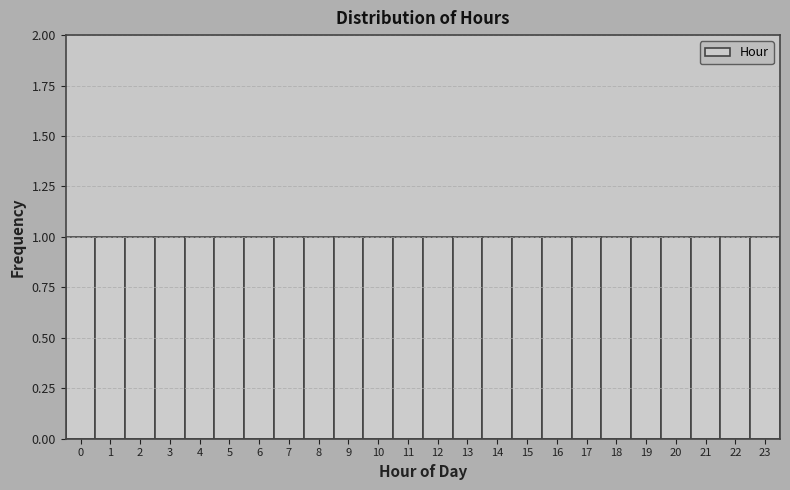

Reading left to right, list every bar in this chart as the range it spans on the x-axis followed by its height. The values are not printed on the chart, so give them approximately, as read against the axis.

-0.5 to 0.5: 1
0.5 to 1.5: 1
1.5 to 2.5: 1
2.5 to 3.5: 1
3.5 to 4.5: 1
4.5 to 5.5: 1
5.5 to 6.5: 1
6.5 to 7.5: 1
7.5 to 8.5: 1
8.5 to 9.5: 1
9.5 to 10.5: 1
10.5 to 11.5: 1
11.5 to 12.5: 1
12.5 to 13.5: 1
13.5 to 14.5: 1
14.5 to 15.5: 1
15.5 to 16.5: 1
16.5 to 17.5: 1
17.5 to 18.5: 1
18.5 to 19.5: 1
19.5 to 20.5: 1
20.5 to 21.5: 1
21.5 to 22.5: 1
22.5 to 23.5: 1